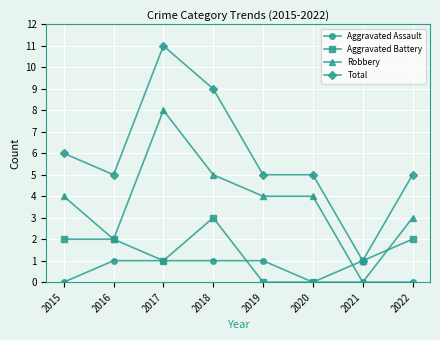

How many series are shown in this chart?

4